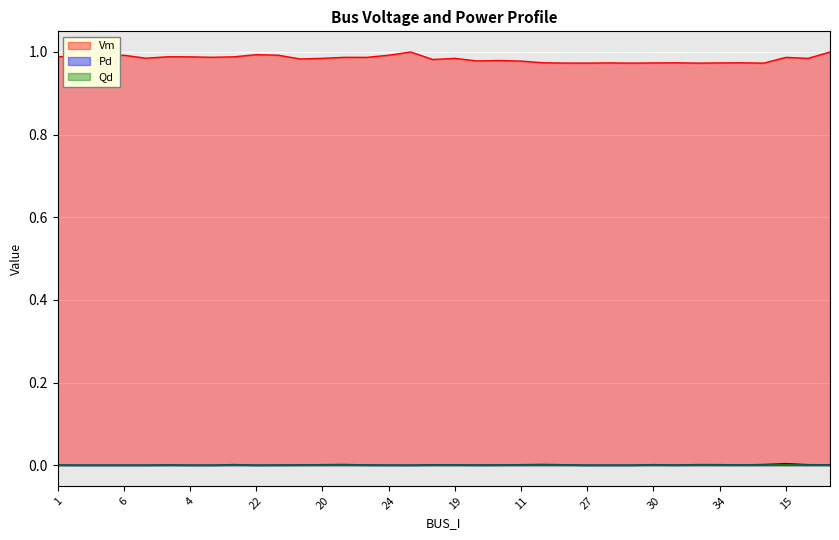

What is the total value across all series at 26?

1.0